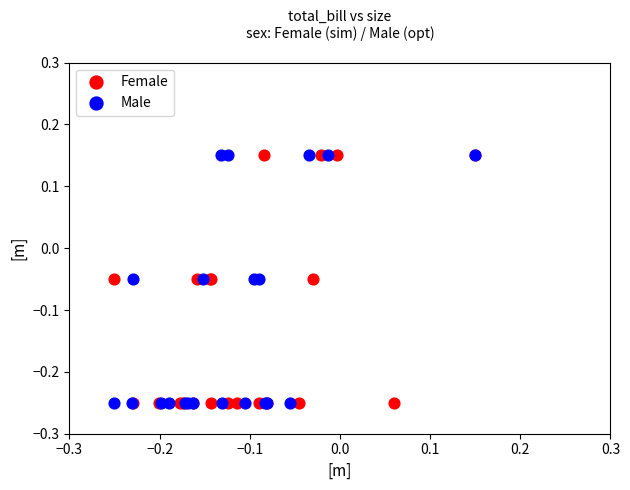

What are all the series names shown in the legend?

Female, Male